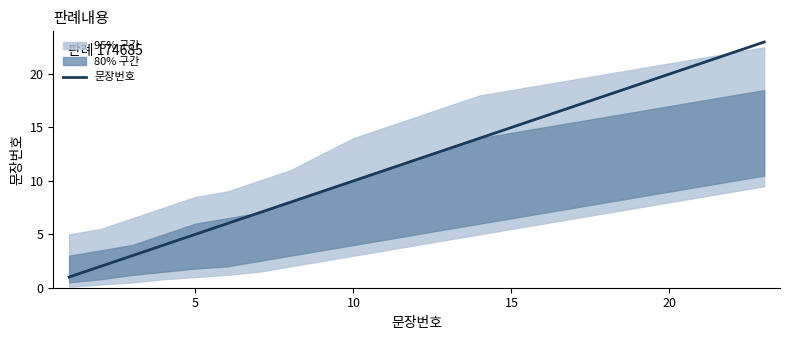

True or false: 문장번호 has a value of 8 at 5.

False